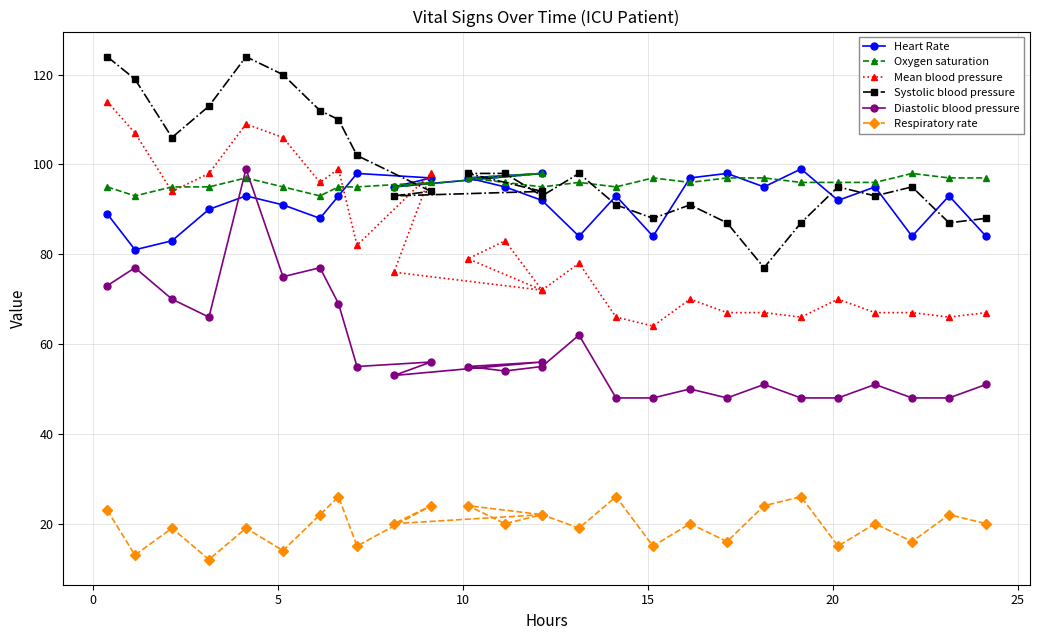

After their last crossing, which series has the higher values: Diastolic blood pressure or Heart Rate?

Heart Rate